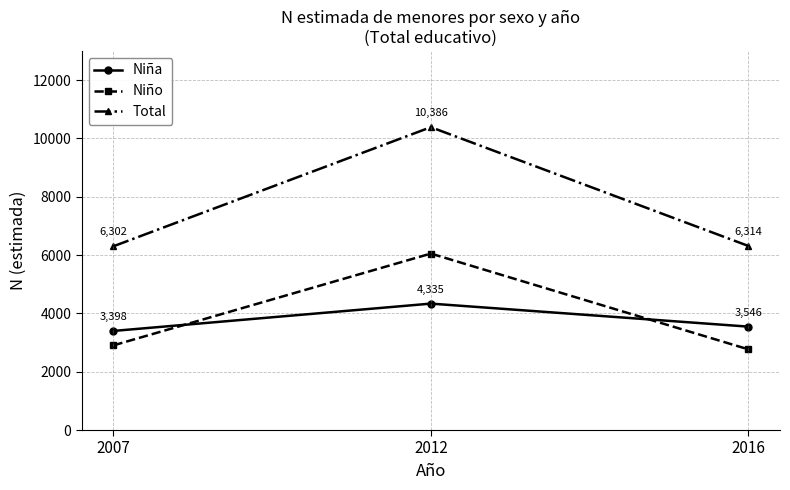

What is the average value of the Niño series?

3908